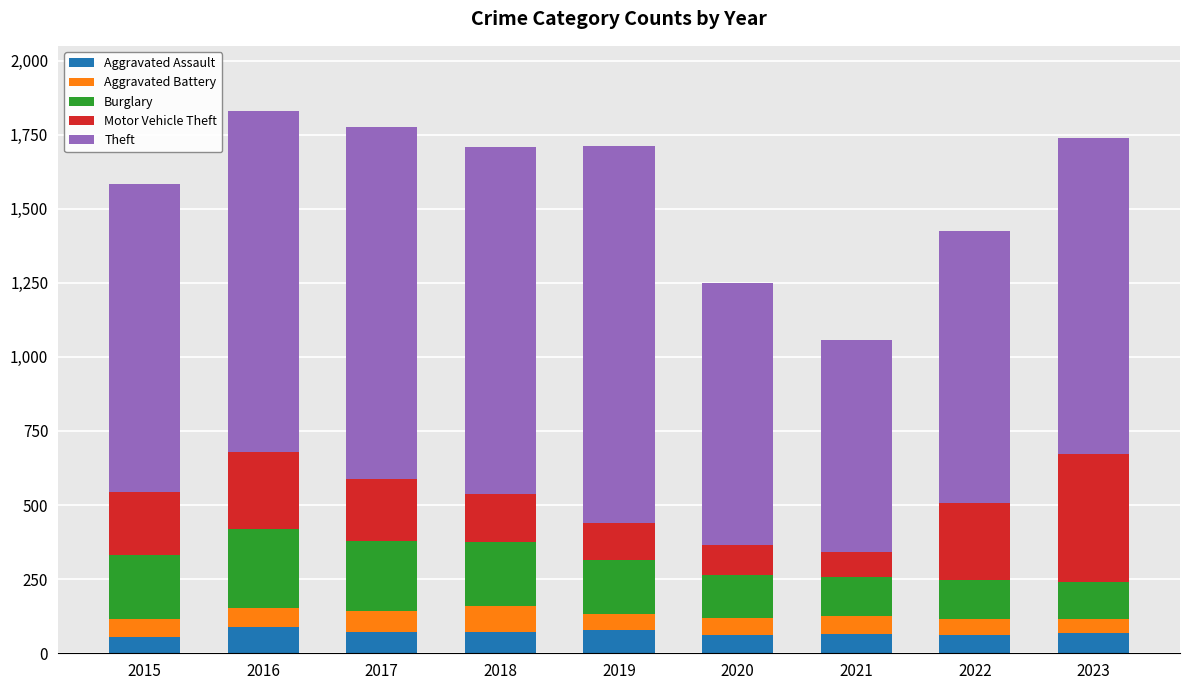

The value of Aggravated Assault at 2018 is 72. True or false?

True